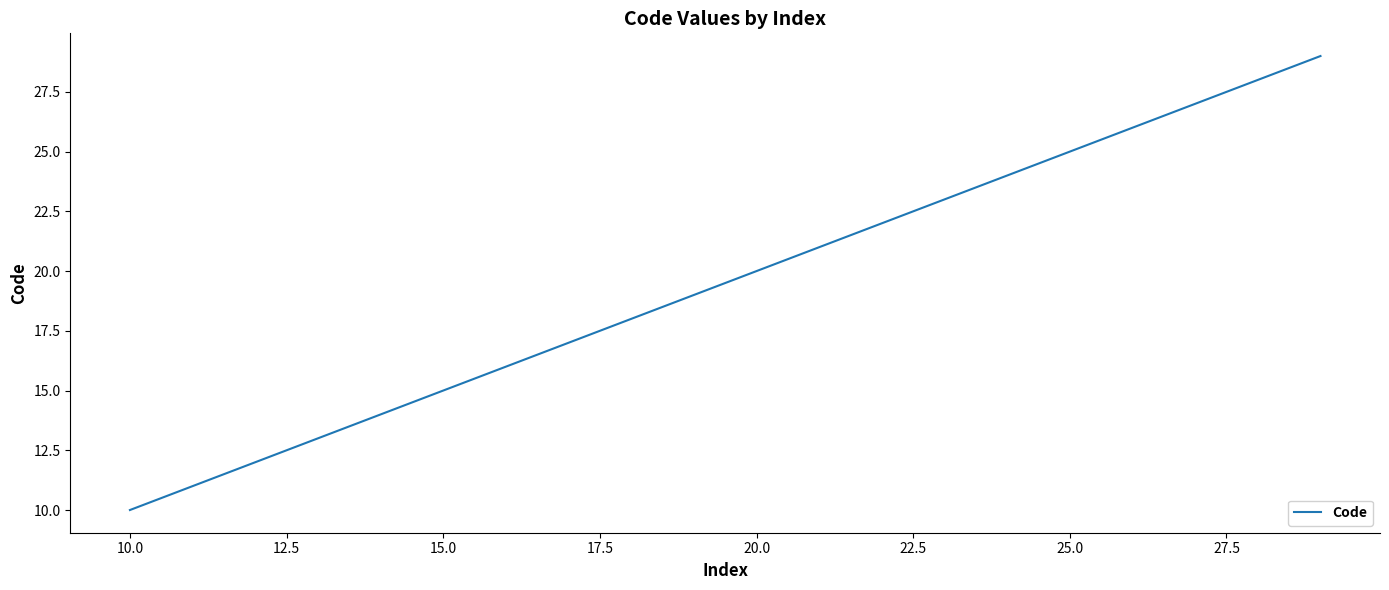

What is the greatest value displayed?

29